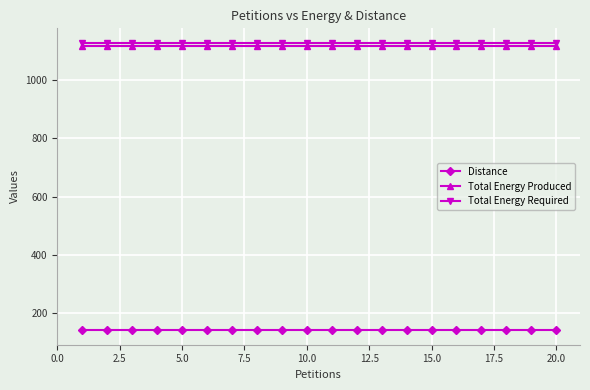

At how many categories does at least one series exceed 744?

20